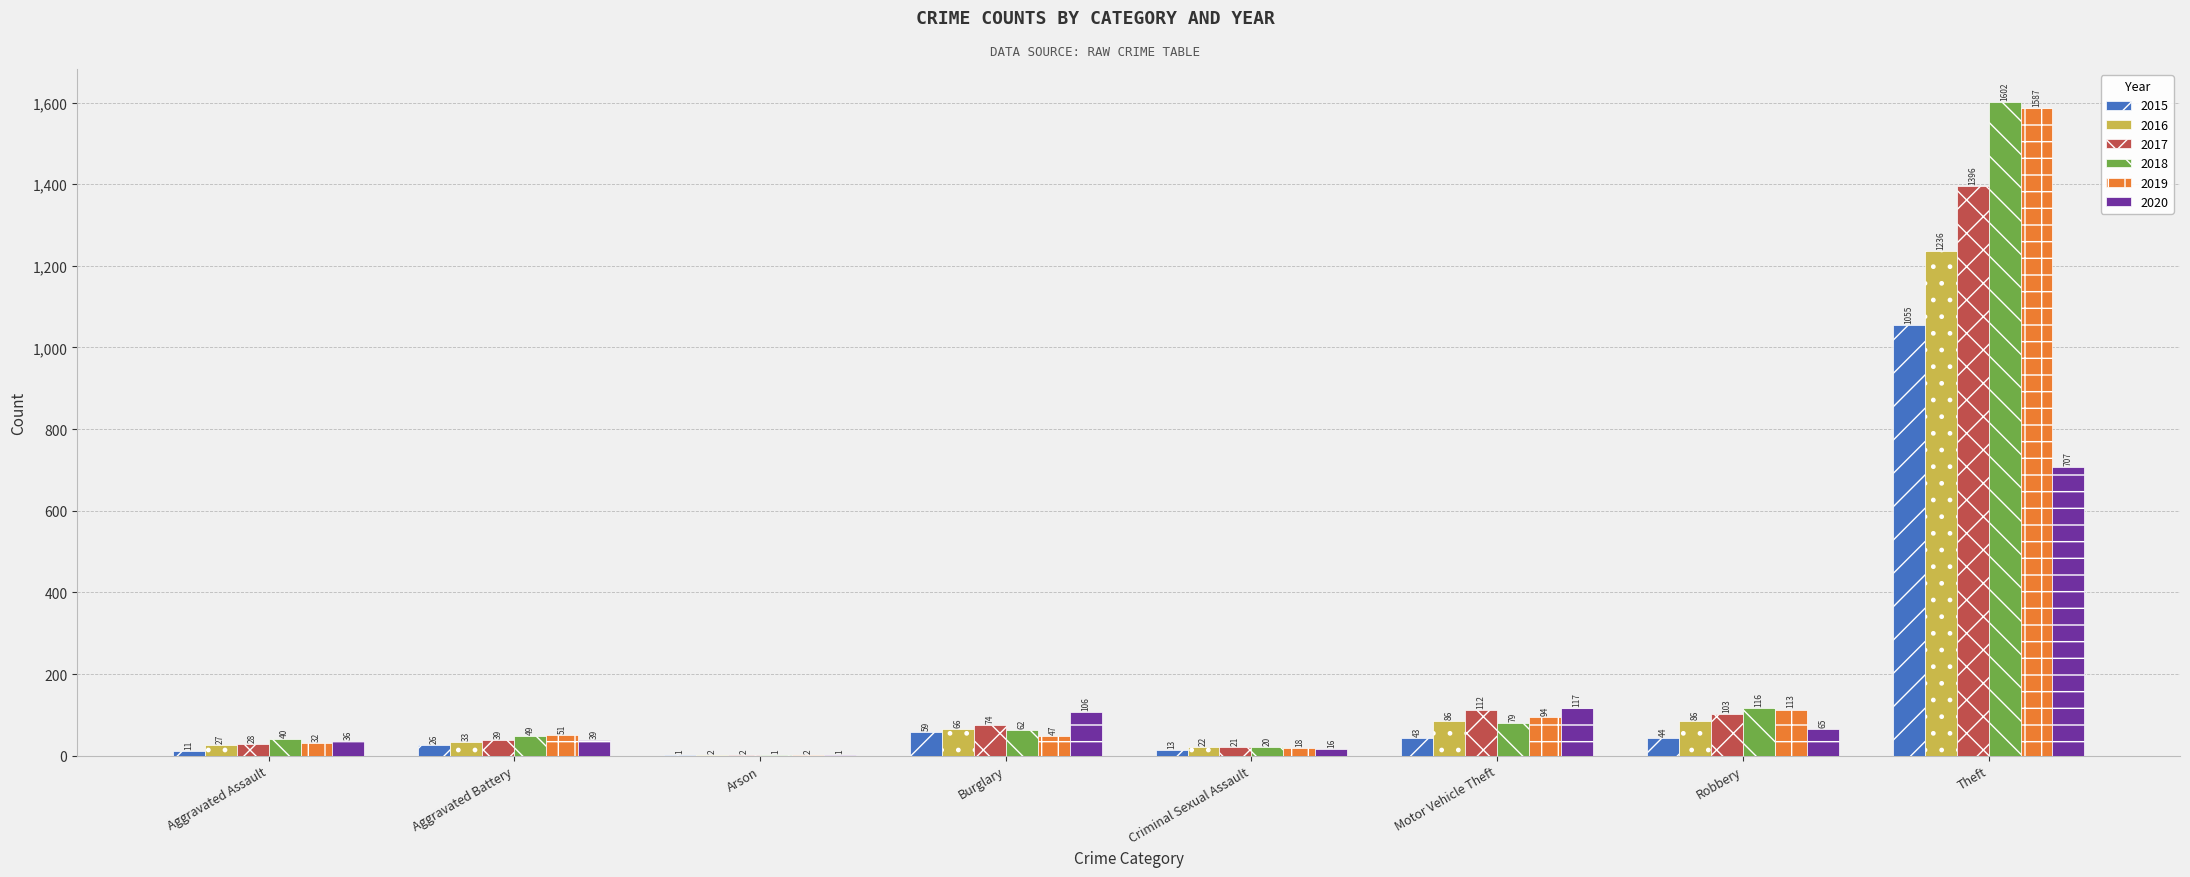

The value of 2018 at Theft is 2097. True or false?

False